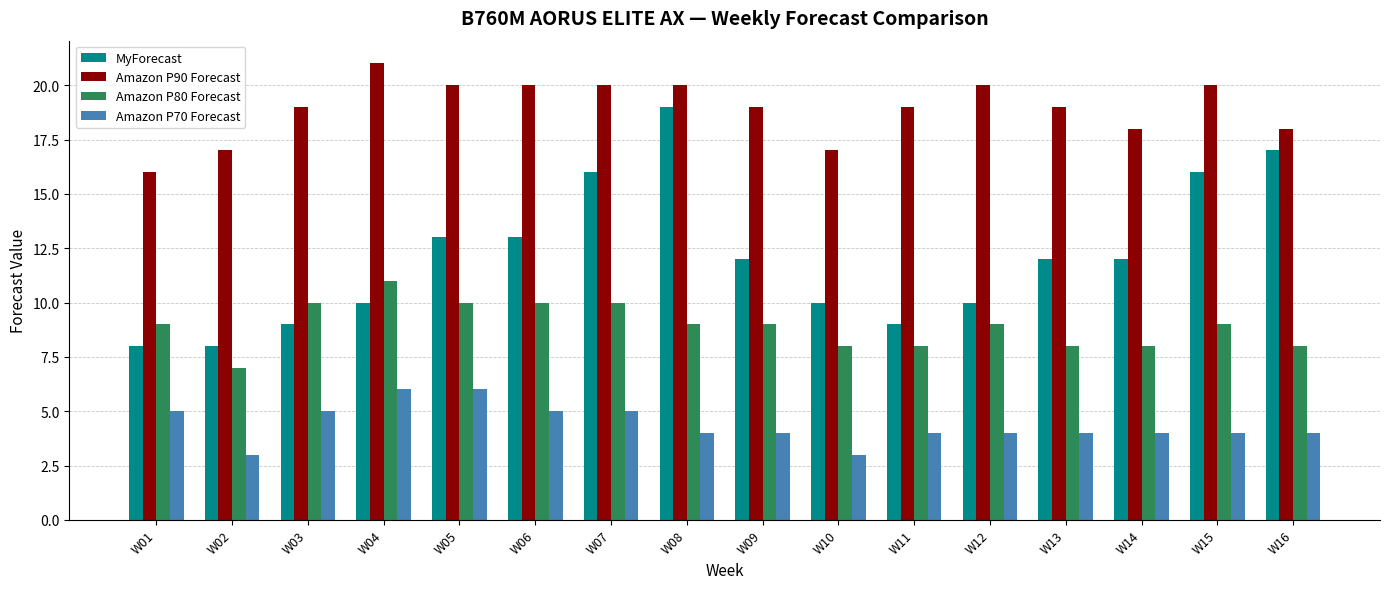

Reading right to left, transcribe all the data shown in this chart.

MyForecast: 17	16	12	12	10	9	10	12	19	16	13	13	10	9	8	8
Amazon P90 Forecast: 18	20	18	19	20	19	17	19	20	20	20	20	21	19	17	16
Amazon P80 Forecast: 8	9	8	8	9	8	8	9	9	10	10	10	11	10	7	9
Amazon P70 Forecast: 4	4	4	4	4	4	3	4	4	5	5	6	6	5	3	5